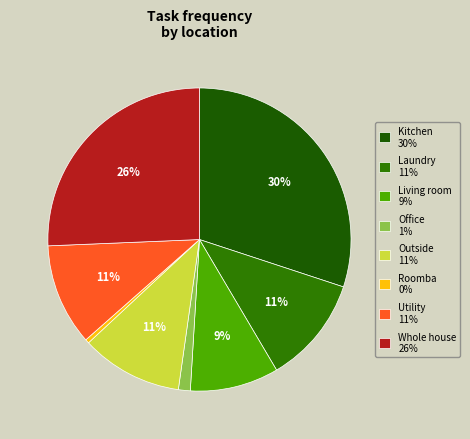

What percentage is the Utility slice, to the nearest percent?

11%